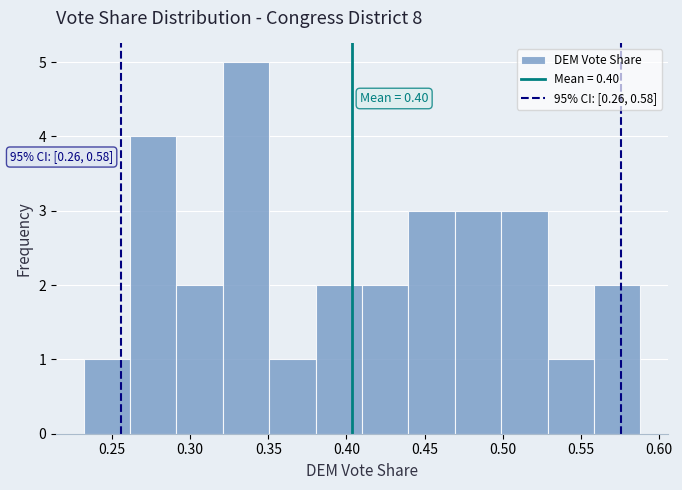

Over which range of the x-axis is the bar tallest?

0.32 to 0.35